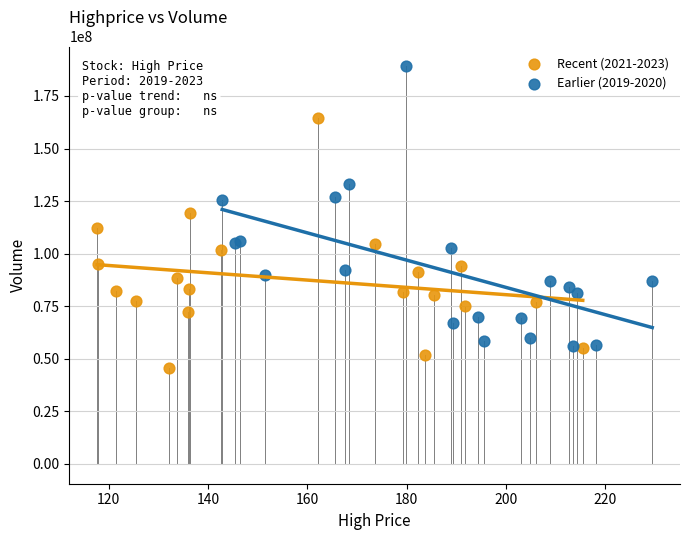

What are all the series names shown in the legend?

Recent (2021-2023), Earlier (2019-2020)